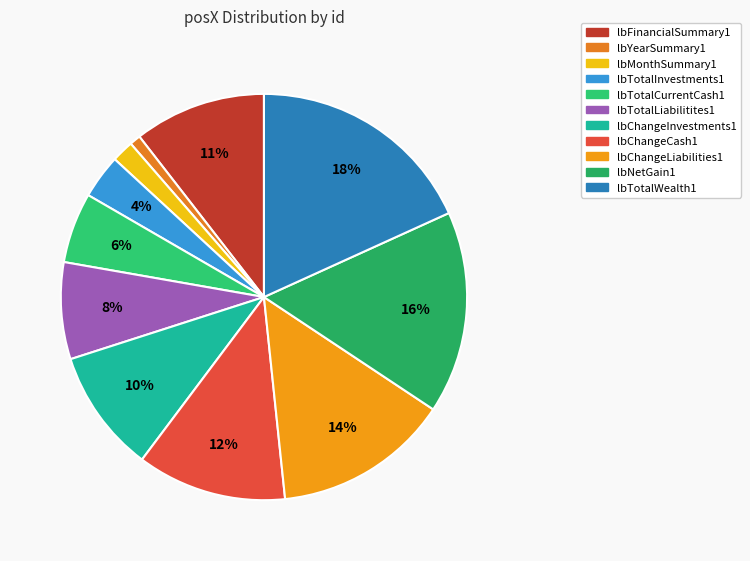

Rank the categories by value from lowest to highest.

lbYearSummary1, lbMonthSummary1, lbTotalInvestments1, lbTotalCurrentCash1, lbTotalLiabilitites1, lbChangeInvestments1, lbFinancialSummary1, lbChangeCash1, lbChangeLiabilities1, lbNetGain1, lbTotalWealth1